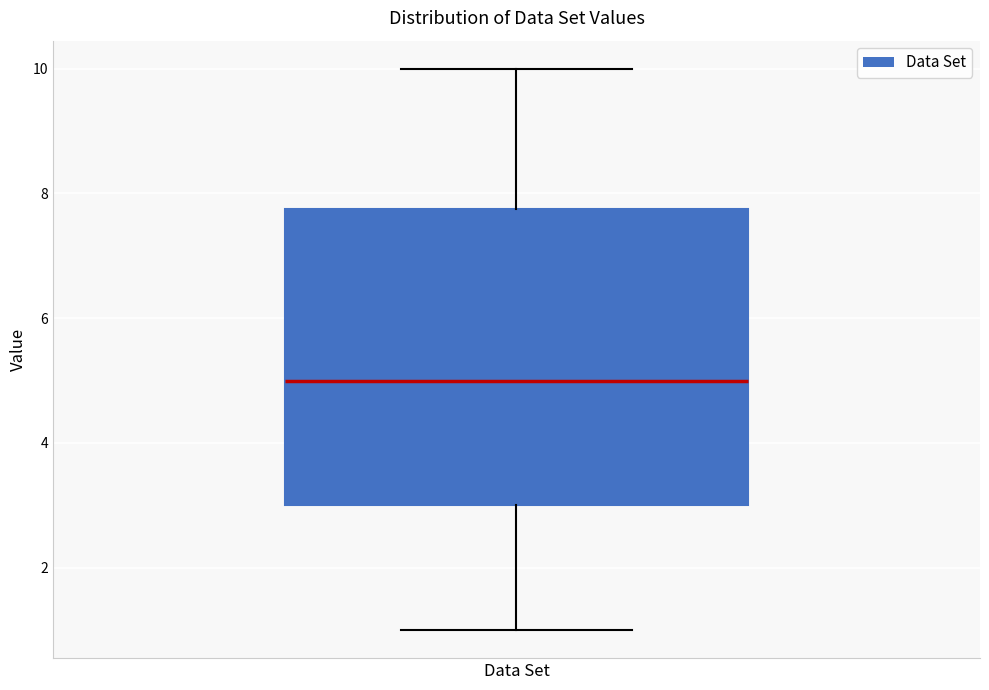

Where does the lower whisker of the box for Data Set end on the y-axis? The values are not printed on the chart, so give them approximately, as read against the axis.

1.0